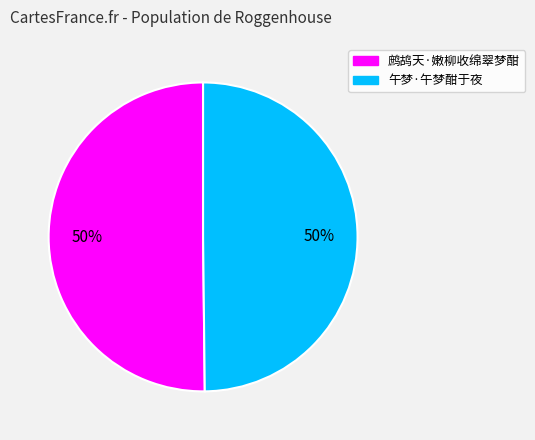

Is the sum of 鹧鸪天·嫩柳收绵翠梦酣 and 午梦·午梦酣于夜 greater than half?

Yes